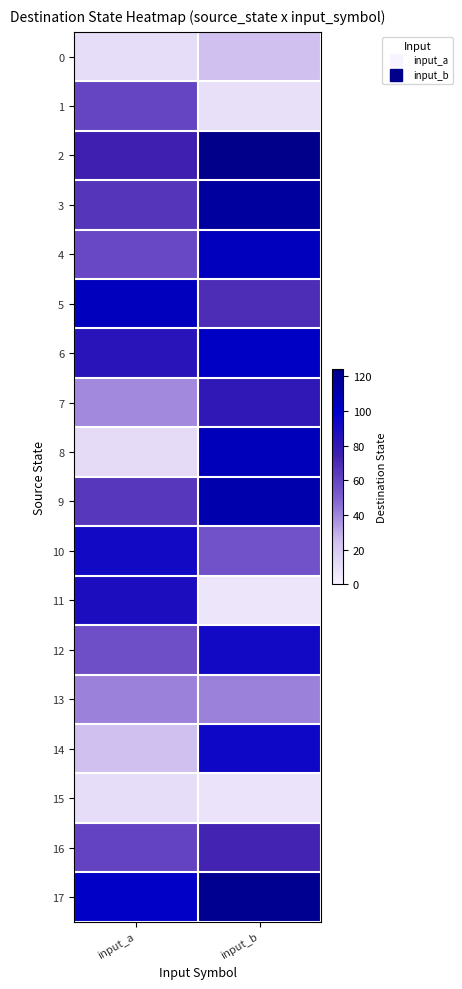

Reading right to left, what are all the values shown in this chart?

0: input_b=25	input_a=11
1: input_b=10	input_a=60
2: input_b=124	input_a=75
3: input_b=116	input_a=66
4: input_b=105	input_a=59
5: input_b=69	input_a=105
6: input_b=102	input_a=83
7: input_b=80	input_a=39
8: input_b=106	input_a=12
9: input_b=111	input_a=65
10: input_b=55	input_a=92
11: input_b=7	input_a=88
12: input_b=92	input_a=56
13: input_b=41	input_a=41
14: input_b=93	input_a=25
15: input_b=8	input_a=11
16: input_b=73	input_a=61
17: input_b=122	input_a=101